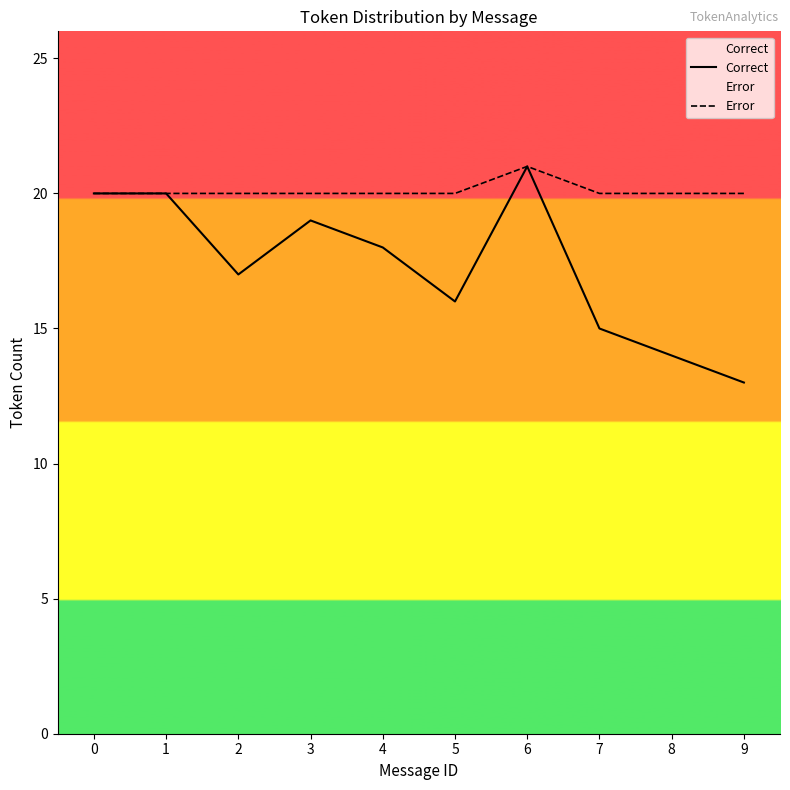

What is the maximum value for Correct?

21